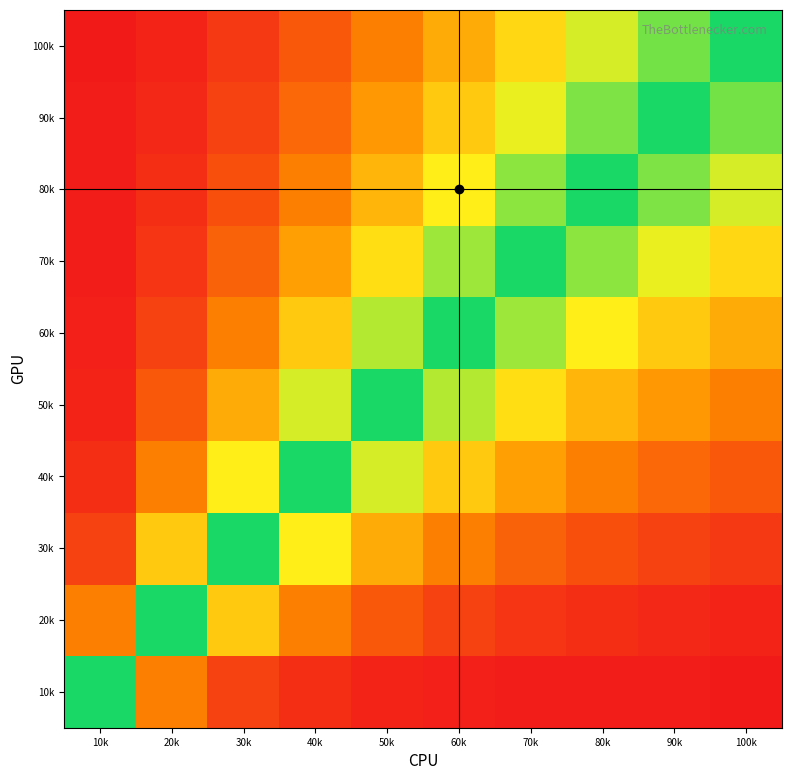

Which category has the lowest value across all series?

100k